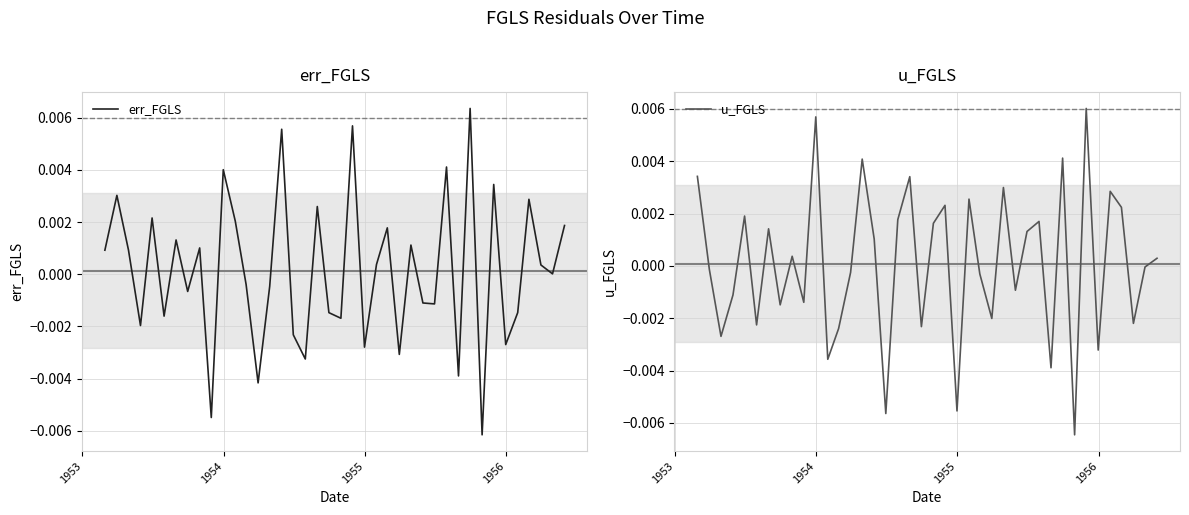

Does the chart display data point markers on the line(s)?

No